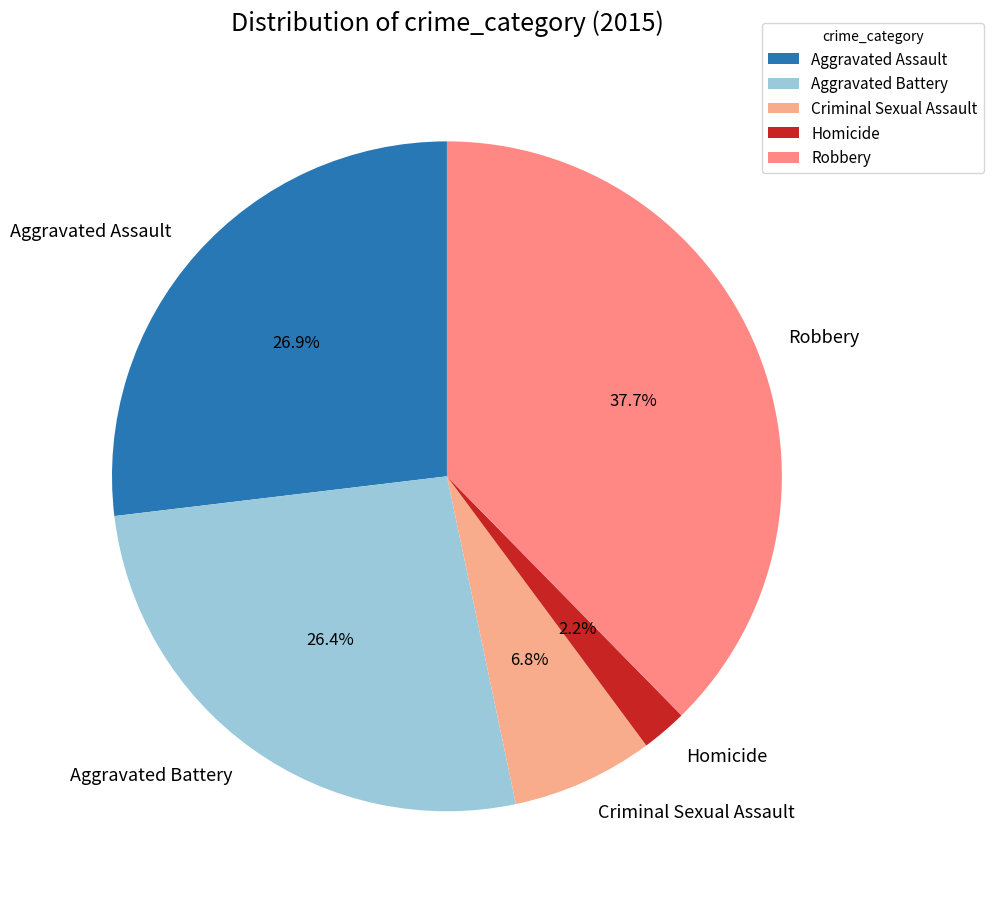

Is Criminal Sexual Assault the majority of the pie?

No